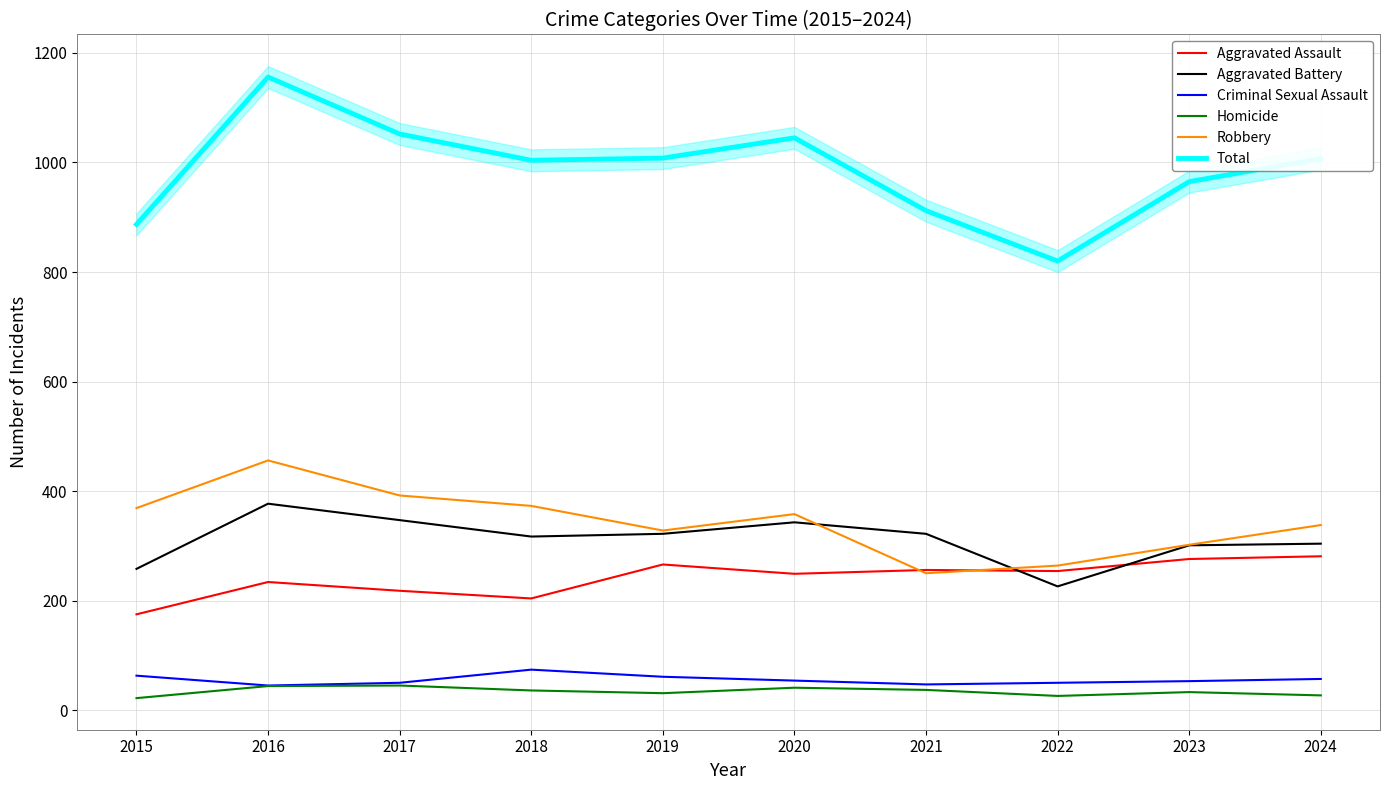

How many interior local valleys does the Aggravated Assault series have?

3